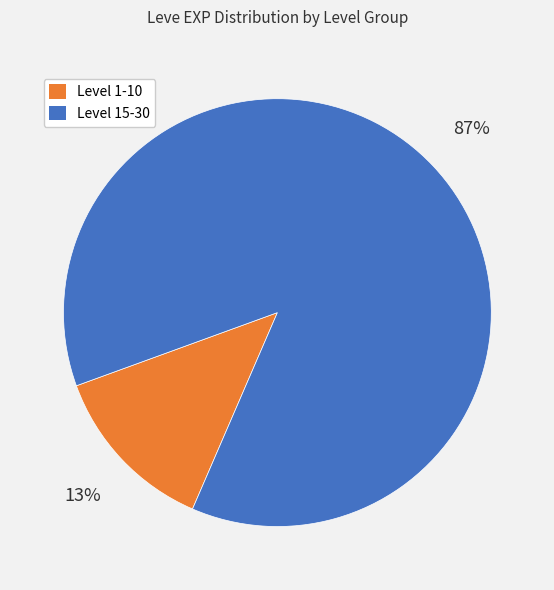

To the nearest percent, what is the difference between the largest and smallest slice percentages?

74%